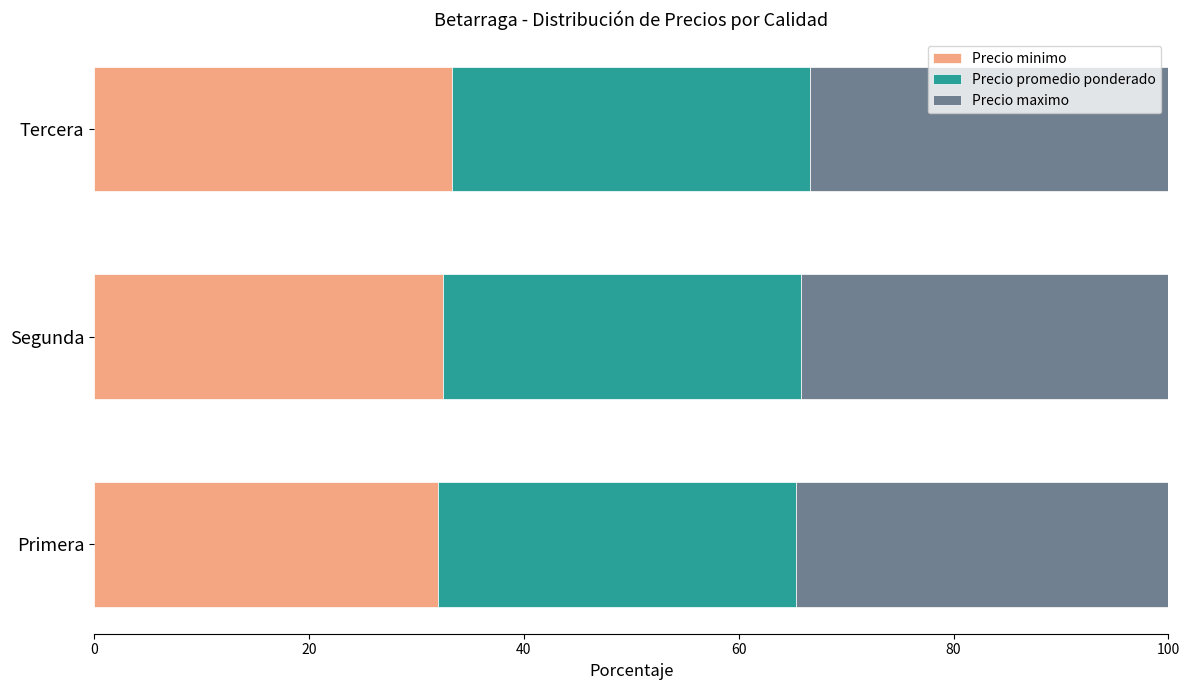

What are all the series names shown in the legend?

Precio minimo, Precio promedio ponderado, Precio maximo